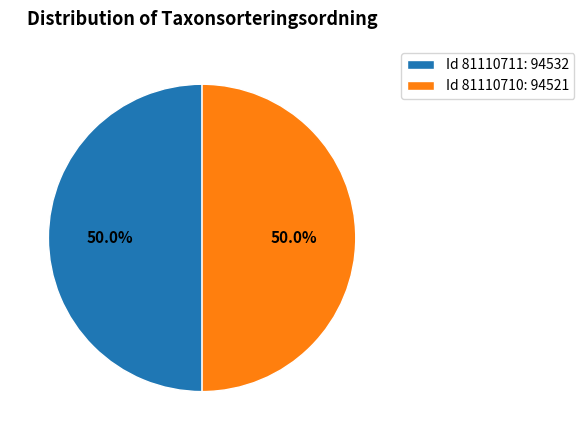

What portion of the pie excludes Id 81110711: 94532?

50.0%